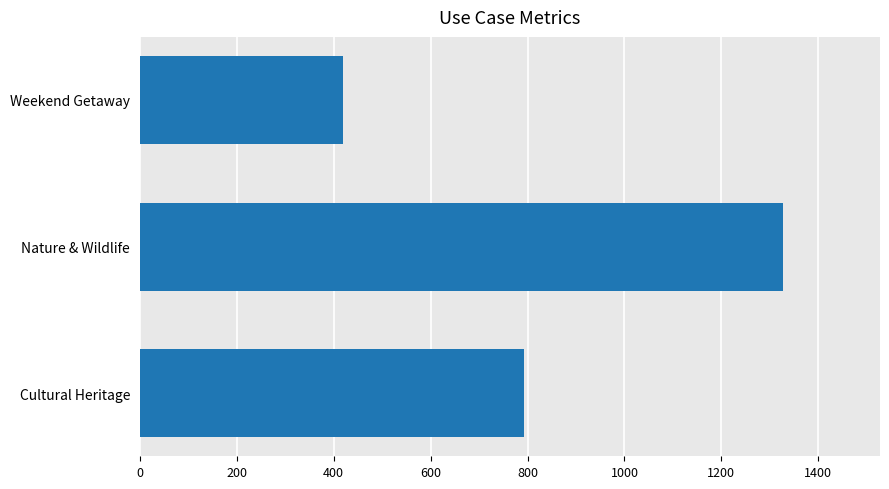

At which category does the chart reach its minimum across all series?

Weekend Getaway